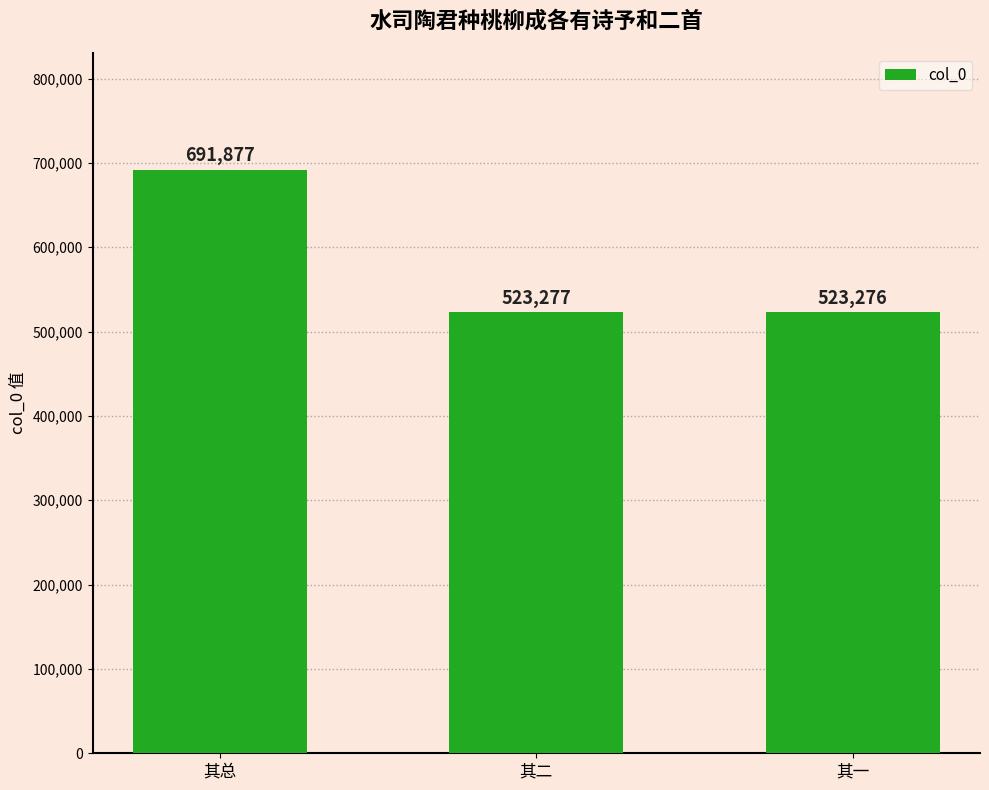

How many data points are less than 523277?

1